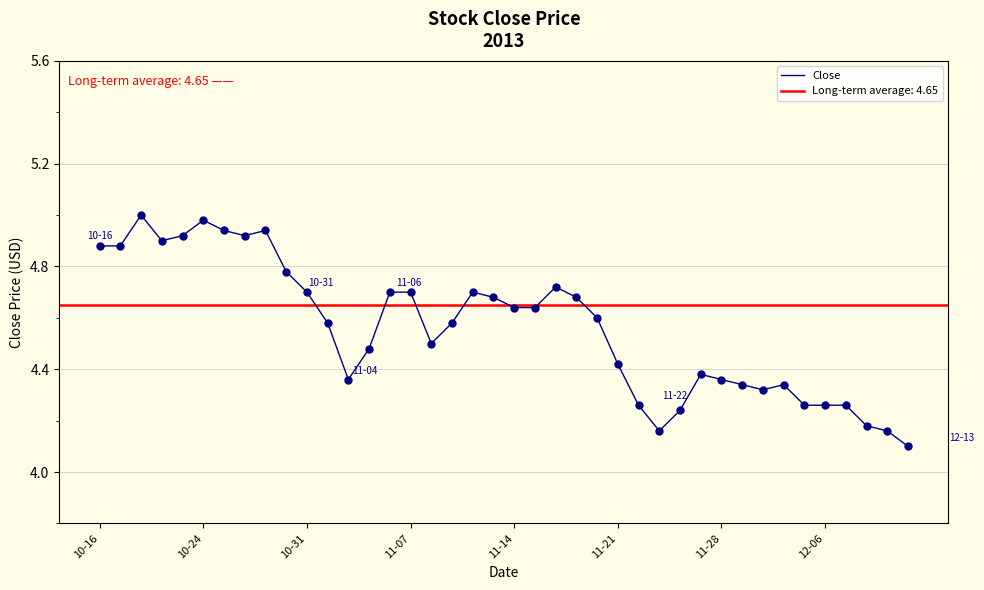

What is the lowest value of the Close series?

4.1